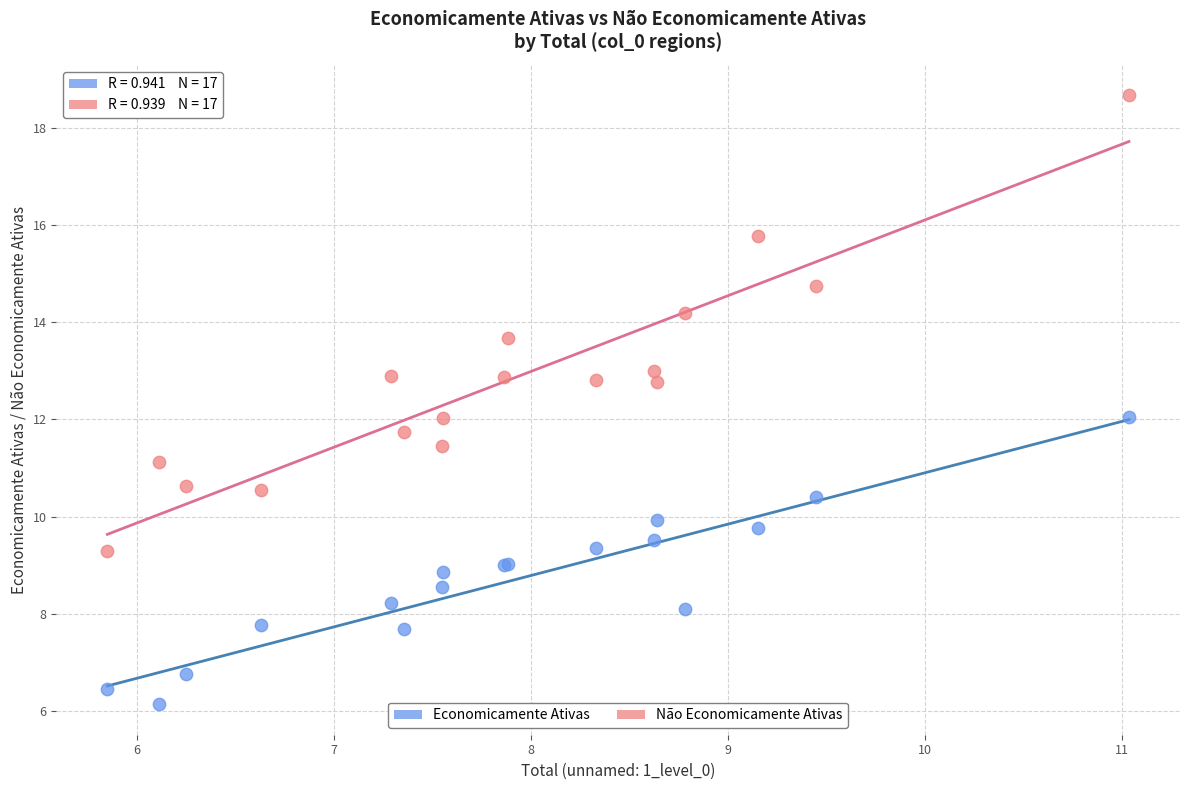

Which series reaches the maximum Y coordinate?

Não Economicamente Ativas